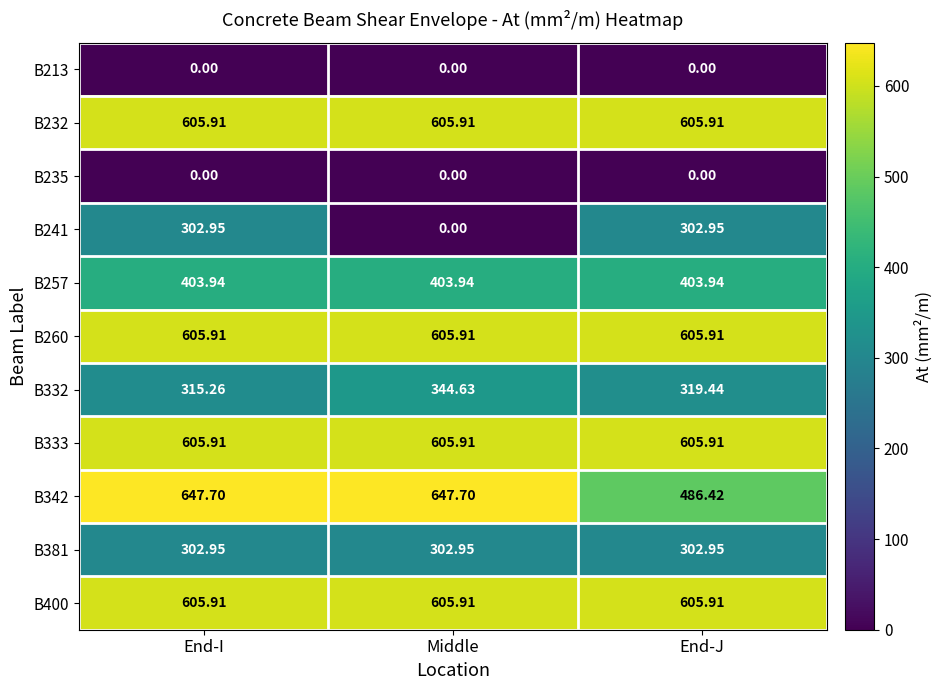

Which category has the lowest value in the B241 series?

Middle